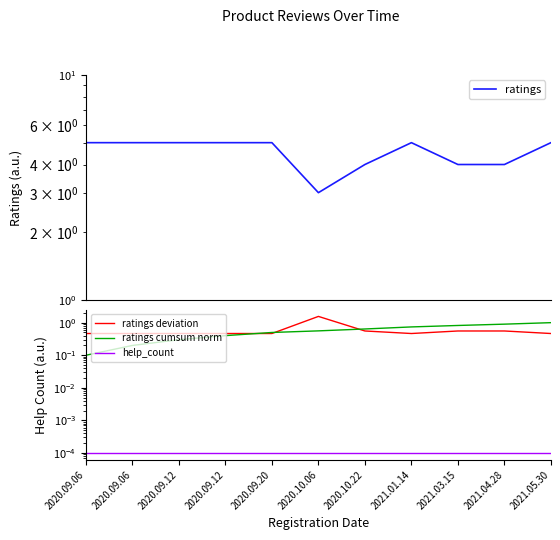

At which category is the sum across all series the highest?

2021.05.30